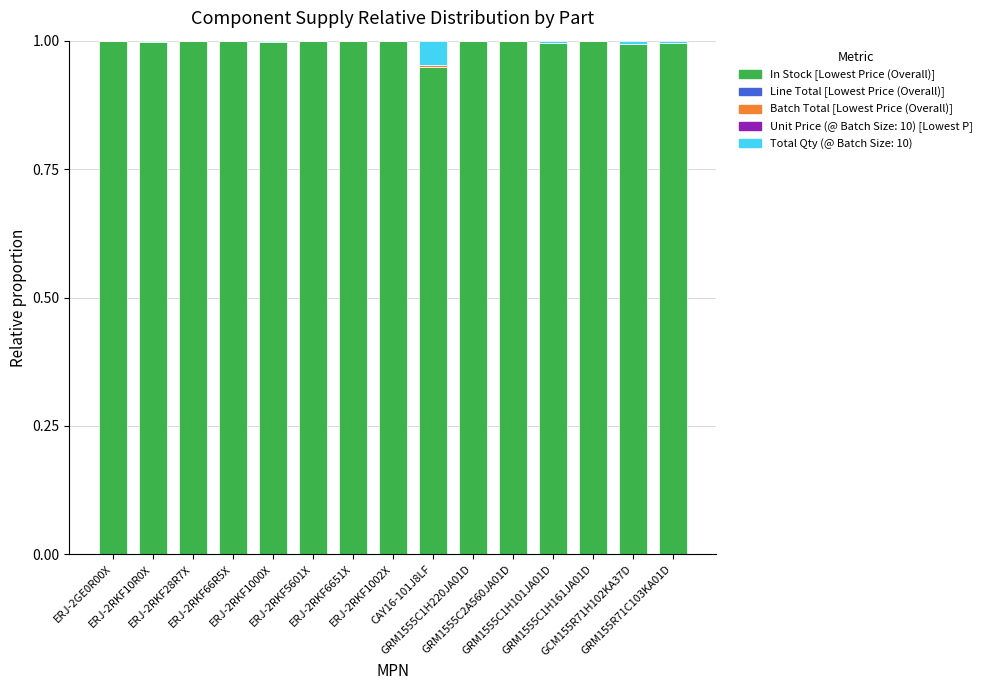

Does the chart contain stacked bars?

Yes